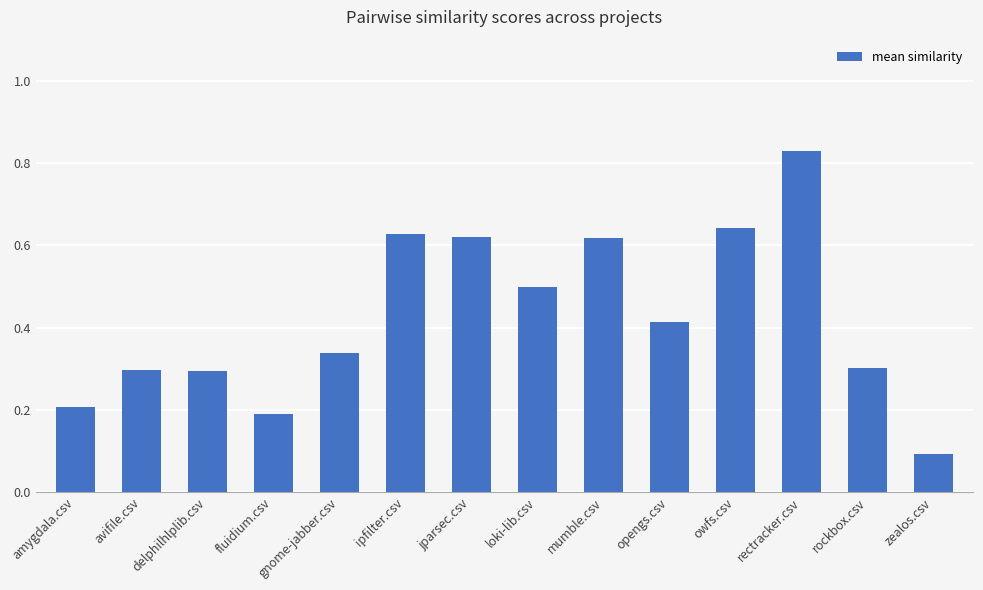

What is the difference between the values at rectracker.csv and delphilhlplib.csv?

0.5